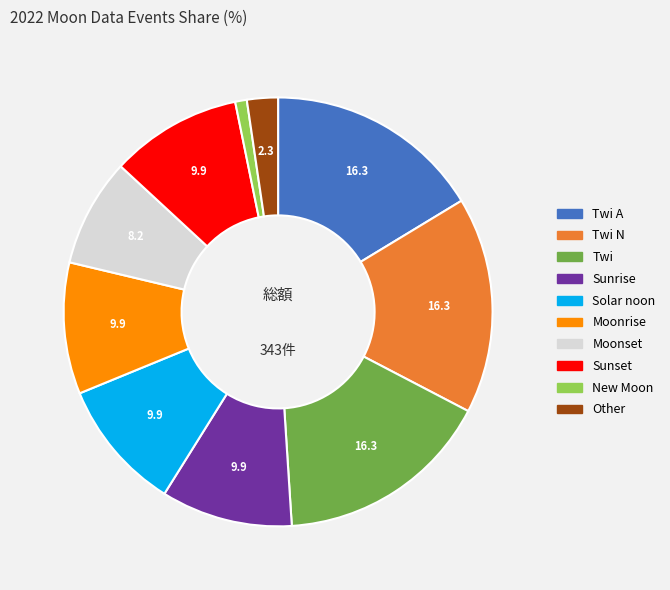

Is there a majority slice in this chart?

No